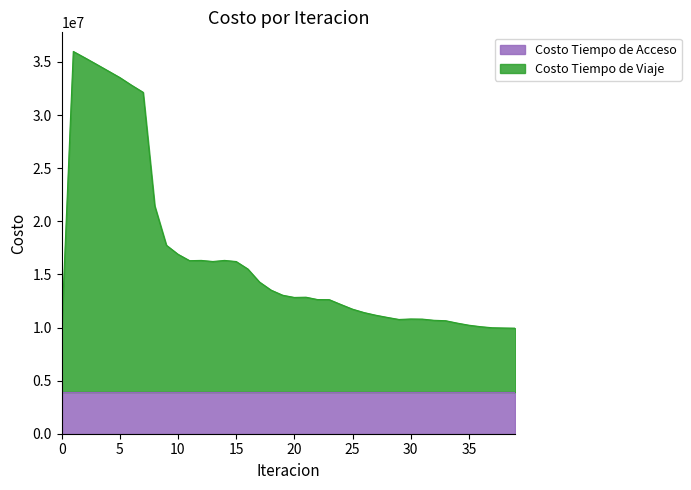

What is the minimum value shown in the chart?

9793938.5